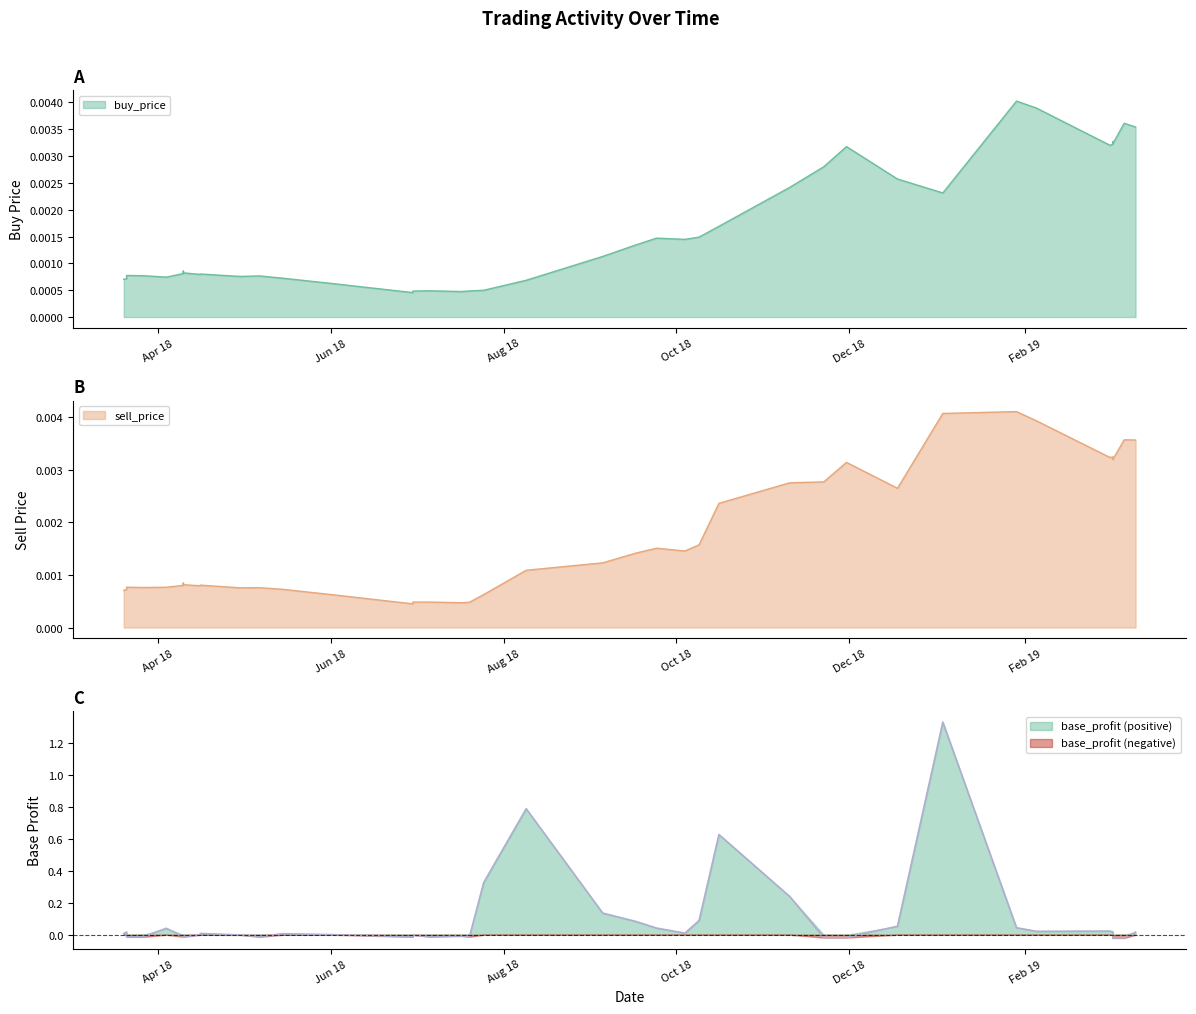

How many intersections are there between buy_price and base_profit?

1